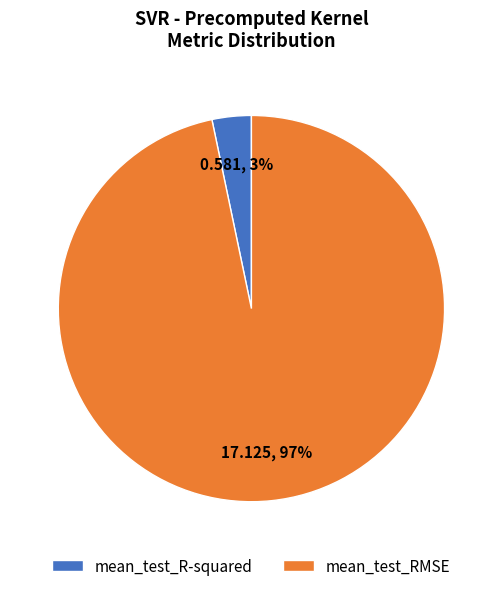

To the nearest percent, what is the average slice percentage?

50%